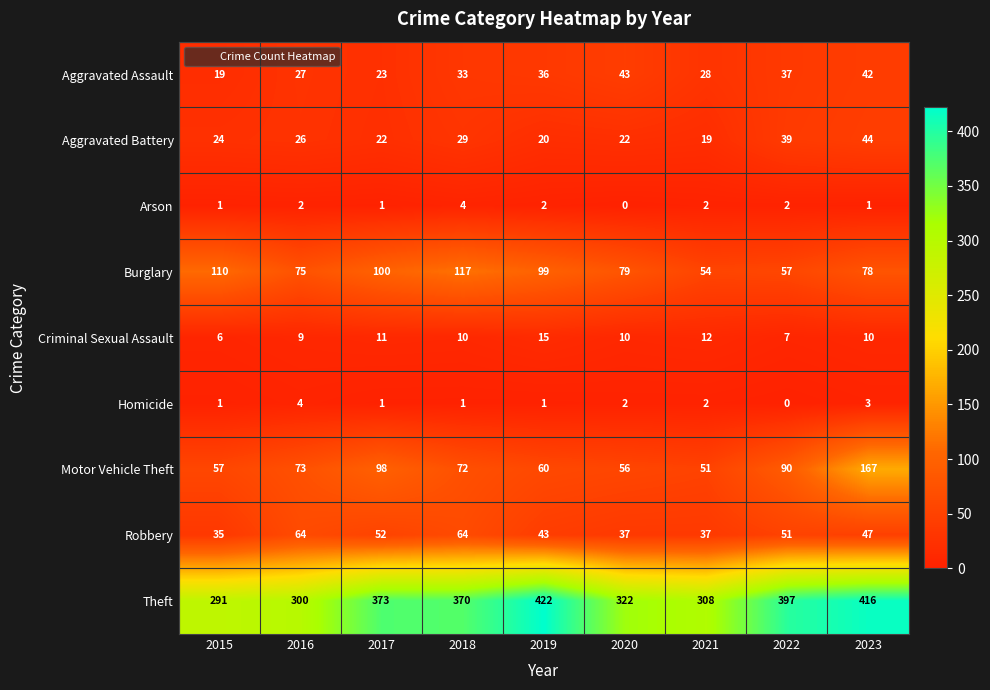

What is the lowest value of the Robbery series?

35